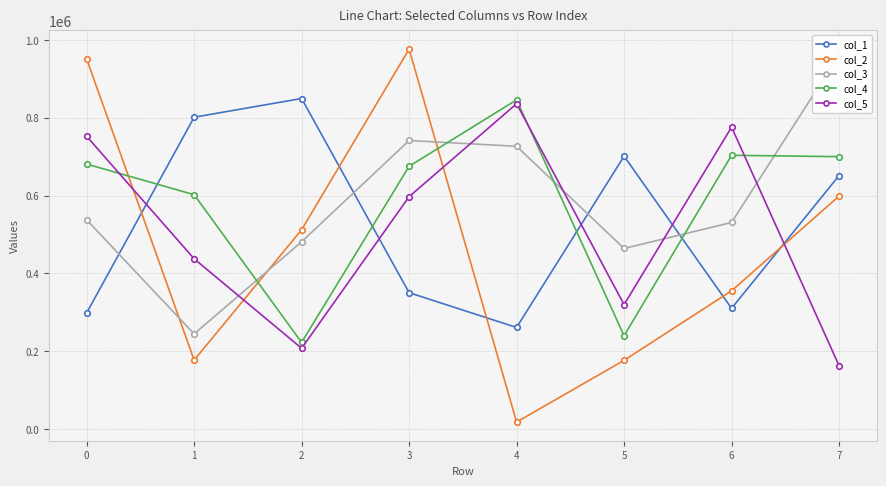

At which category does col_3 reach its first local peak?

3